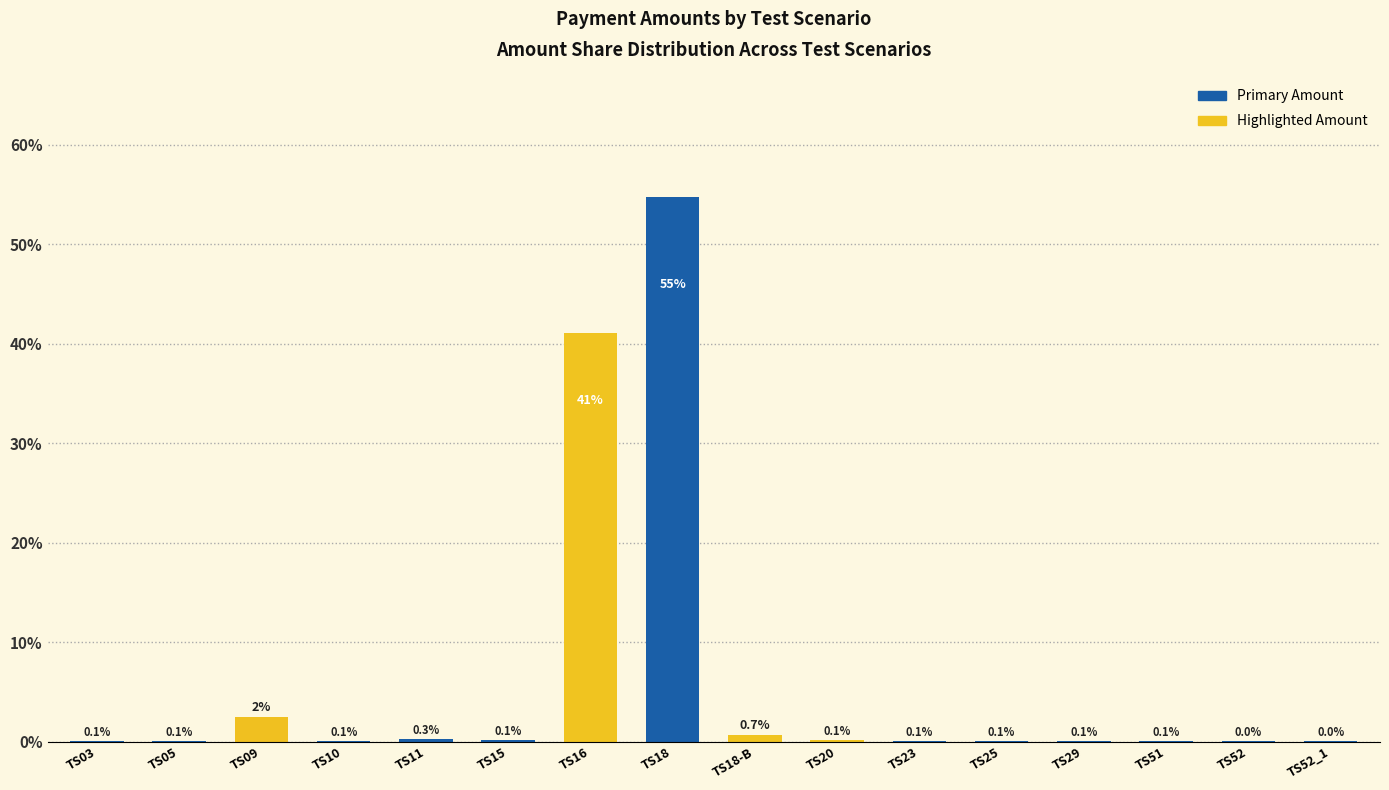

How many series are shown in this chart?

1